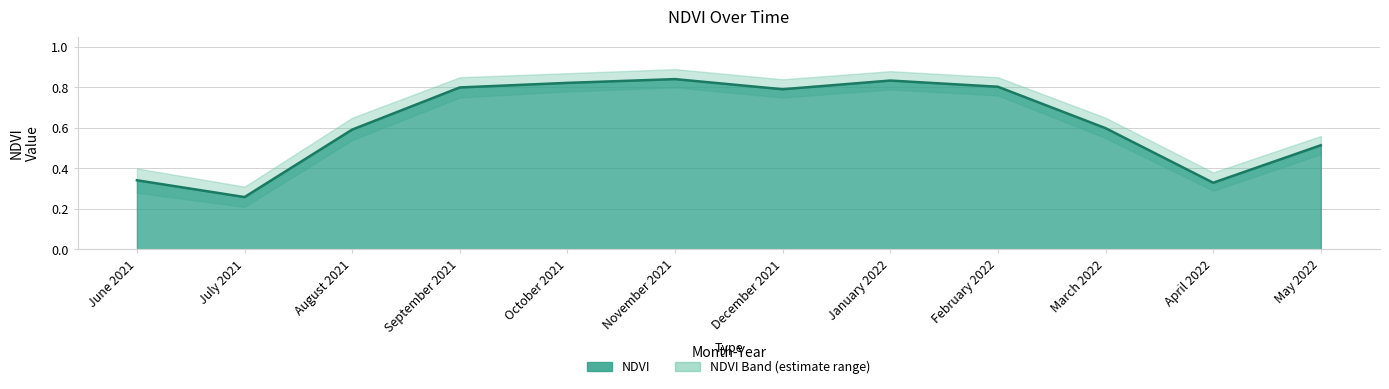

Reading left to right, extract all data points from this chart.

NDVI Lower: 0.3	0.2	0.5	0.8	0.8	0.8	0.8	0.8	0.8	0.6	0.3	0.5
NDVI: 0.3	0.3	0.6	0.8	0.8	0.8	0.8	0.8	0.8	0.6	0.3	0.5
NDVI Upper: 0.4	0.3	0.7	0.8	0.9	0.9	0.8	0.9	0.8	0.7	0.4	0.6